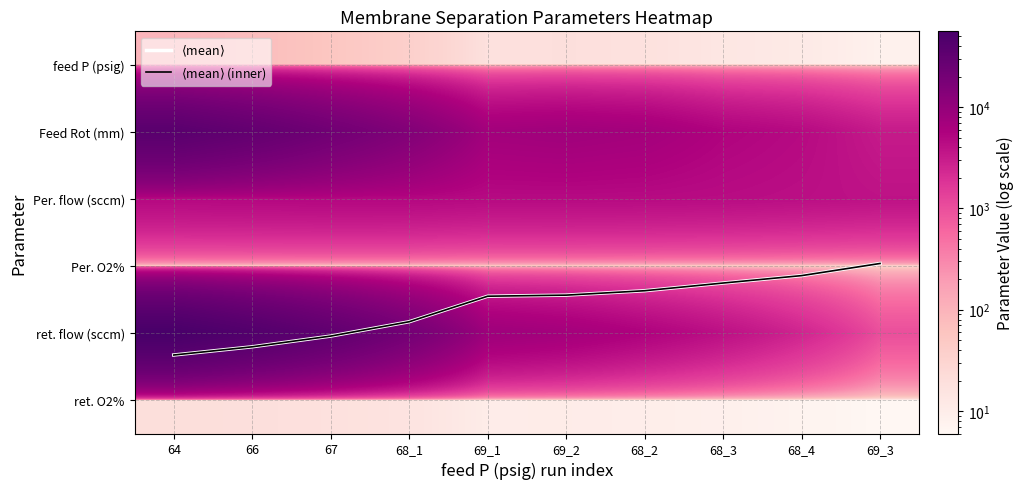

The $\langle$mean$\rangle$ series shows 3.5 at 69_1. True or false?

True